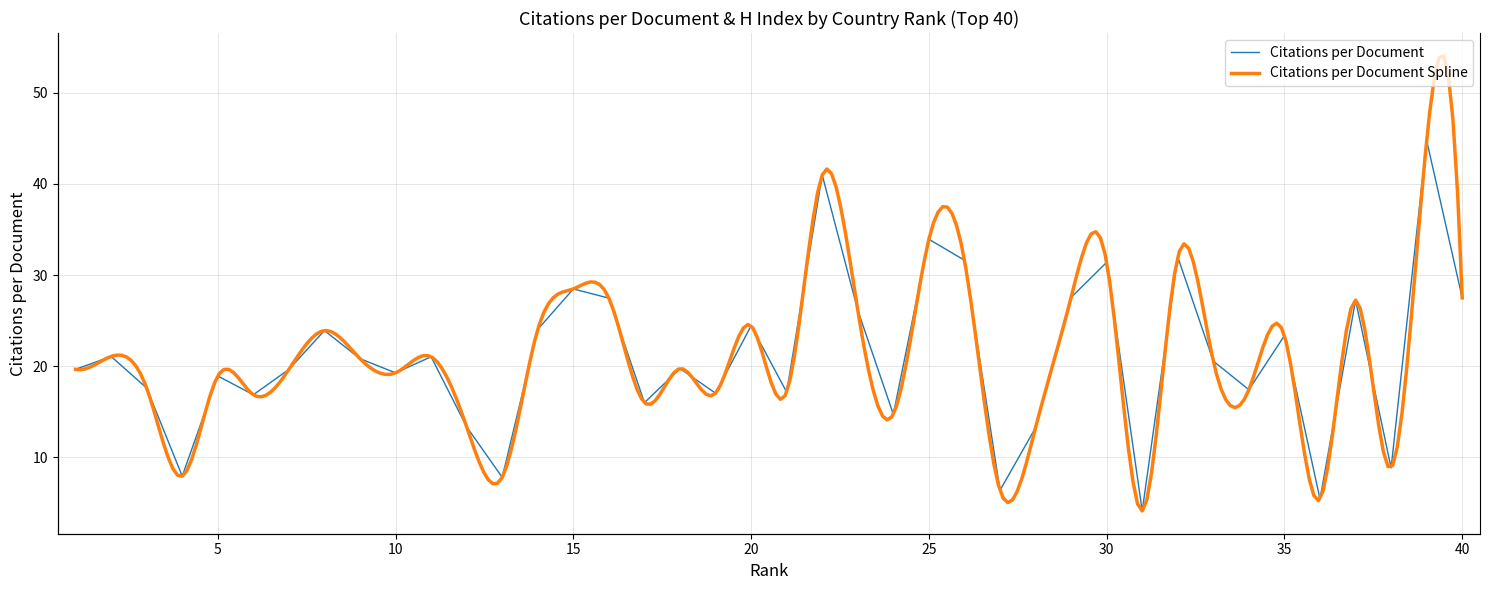

What is the value of the Citations per document point at the 23rd from the left?

26.1